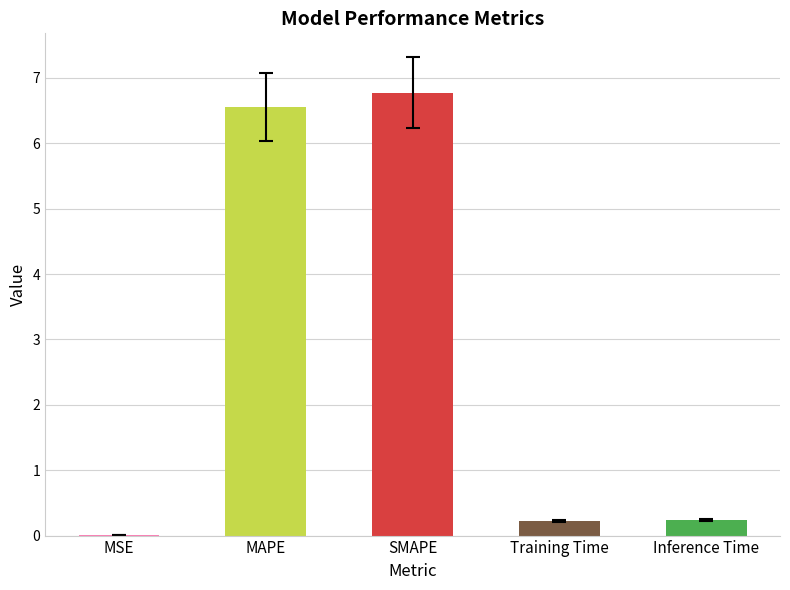

What is the sum of all values?

13.8